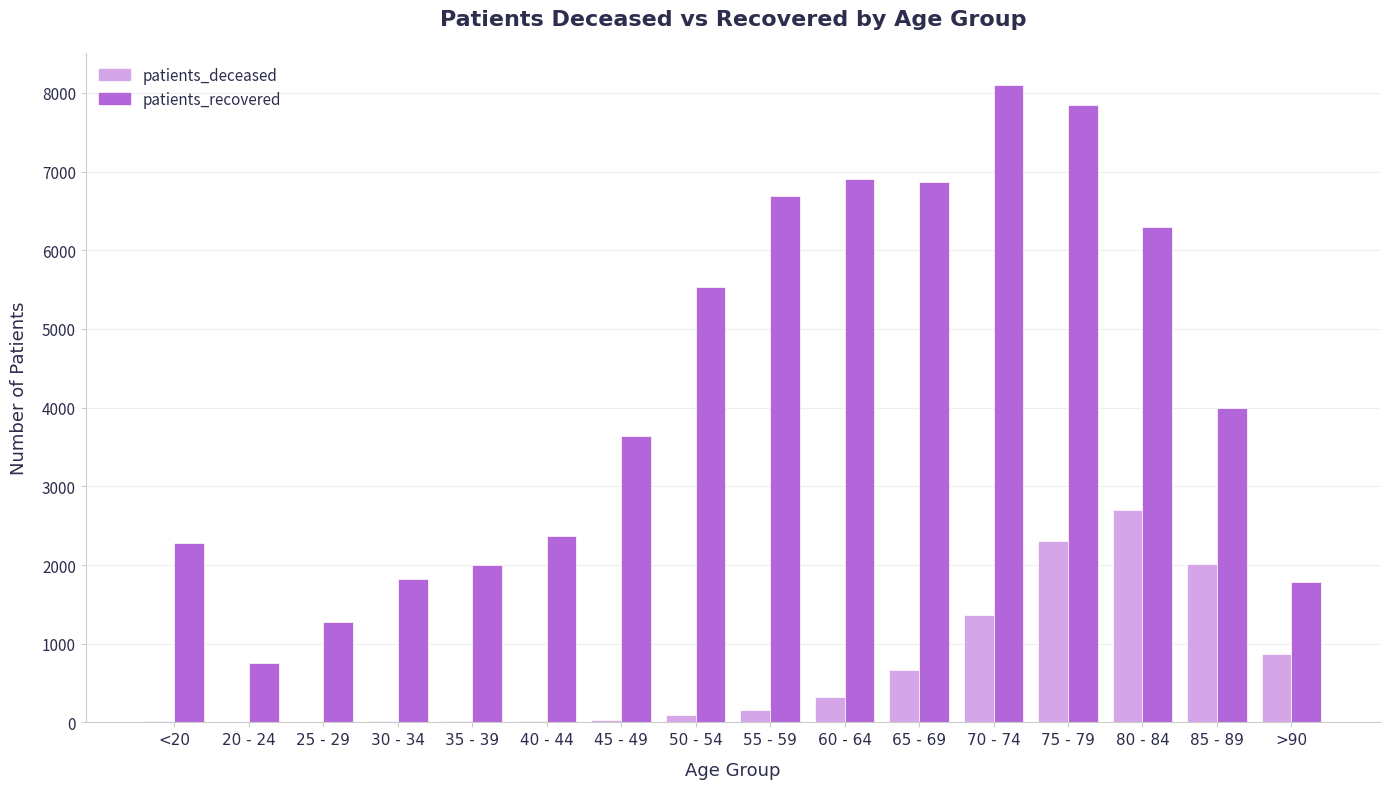

What is the average value of the patients_deceased series?

662